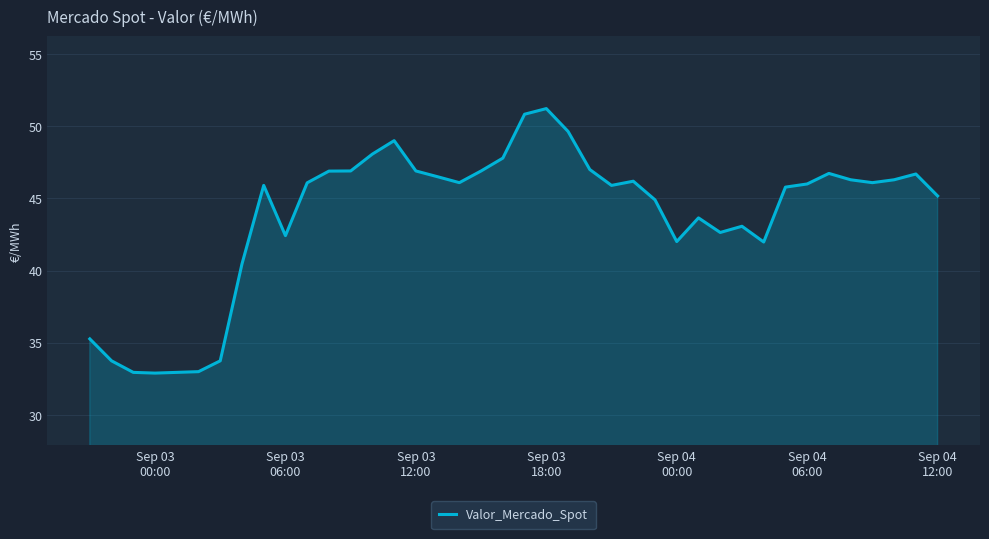

What is the difference between the maximum and minimum values?

18.3